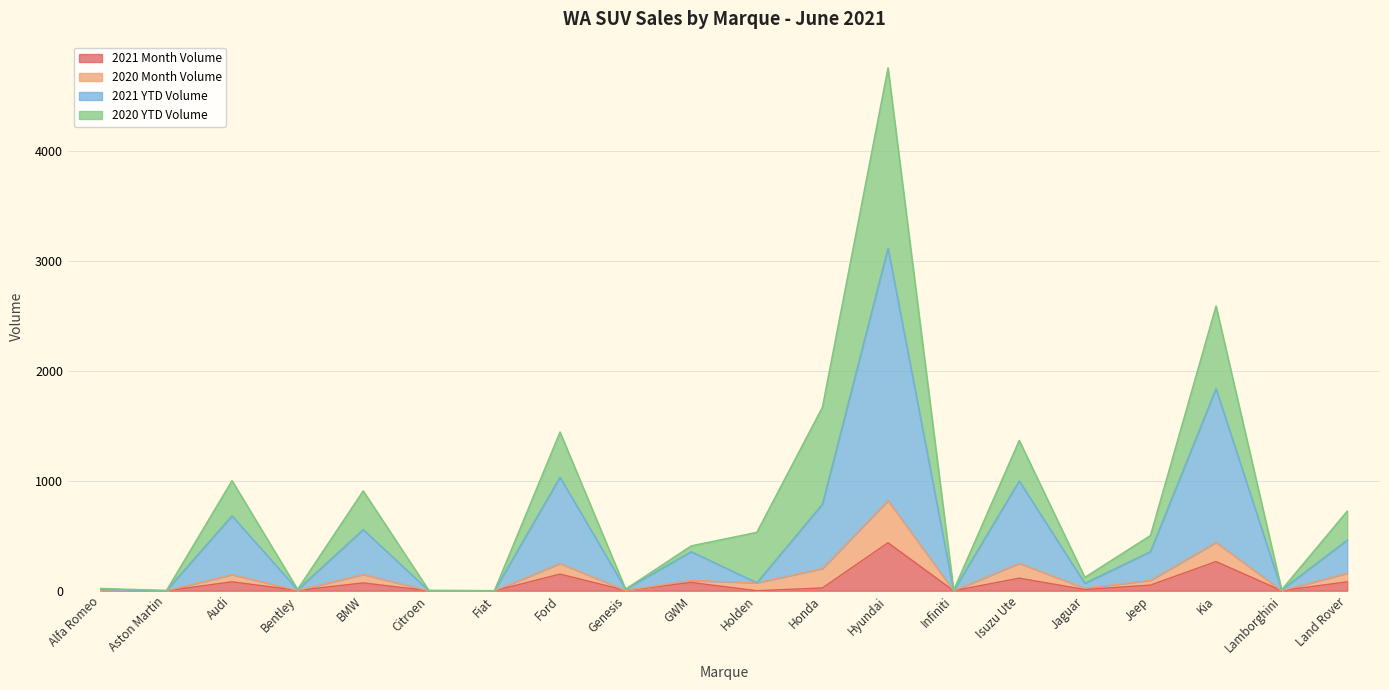

At which category is the sum across all series the highest?

Hyundai